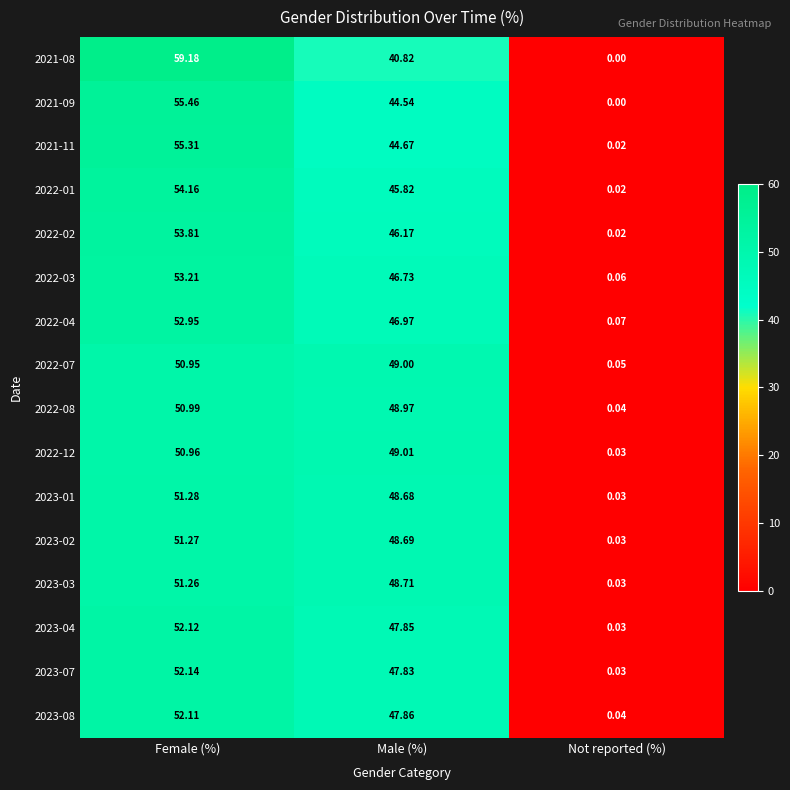

Is the value of 2022-07 at Not reported (%) greater than the value of 2021-11 at Not reported (%)?

Yes